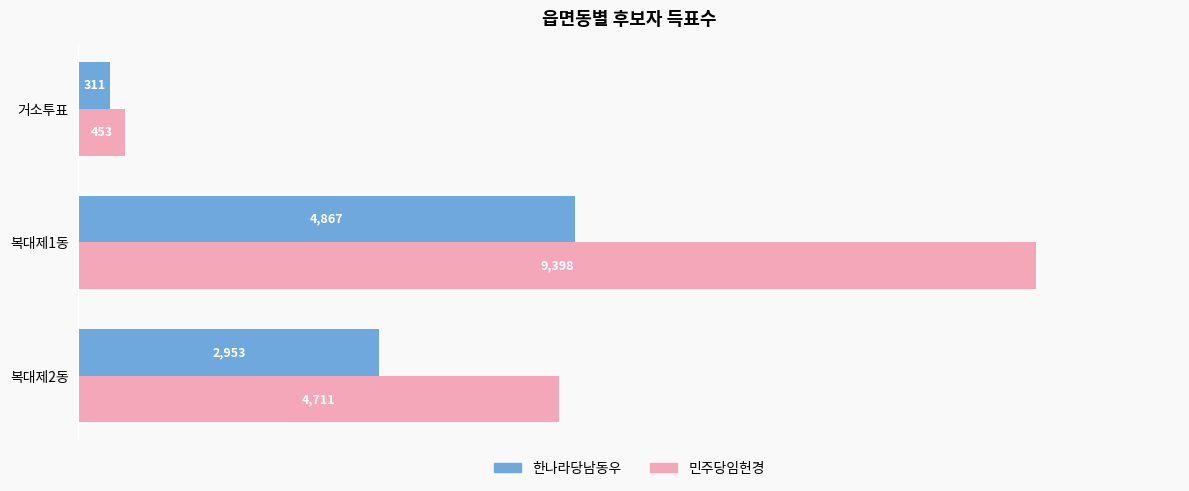

Rank the categories by 민주당임헌경 value from lowest to highest.

거소투표, 복대제2동, 복대제1동